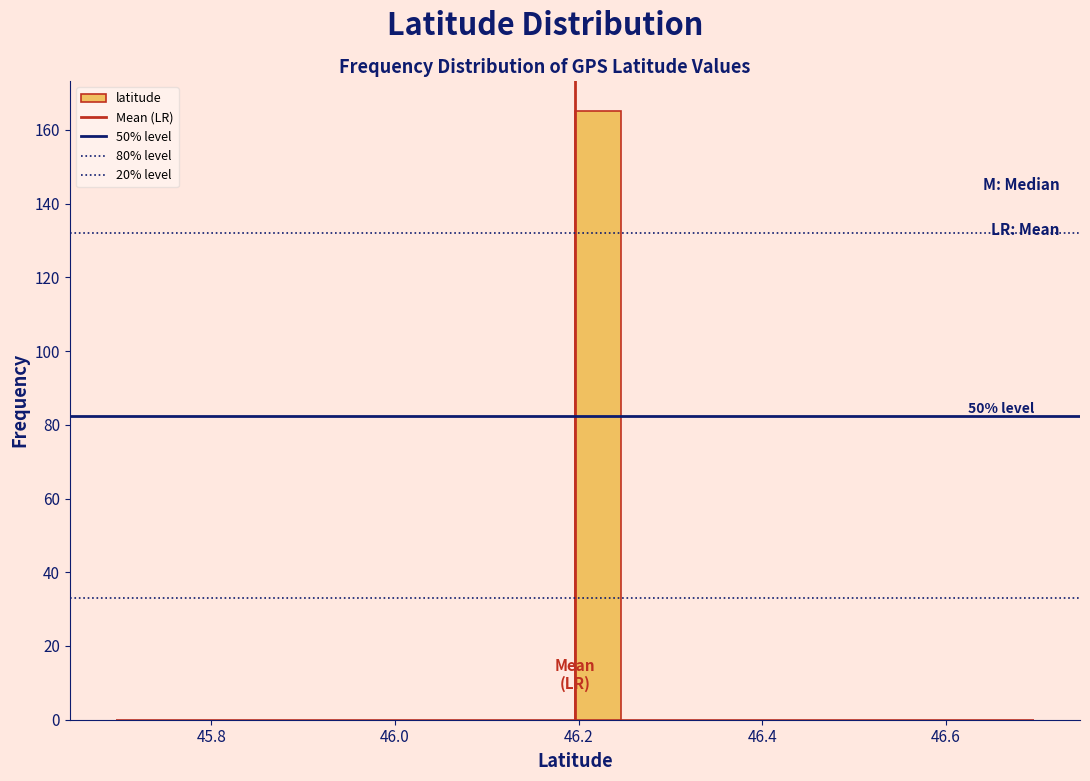

Around what value on the x-axis is the tallest bar? Give the approximate position of its centre, as read against the axis.

46.22